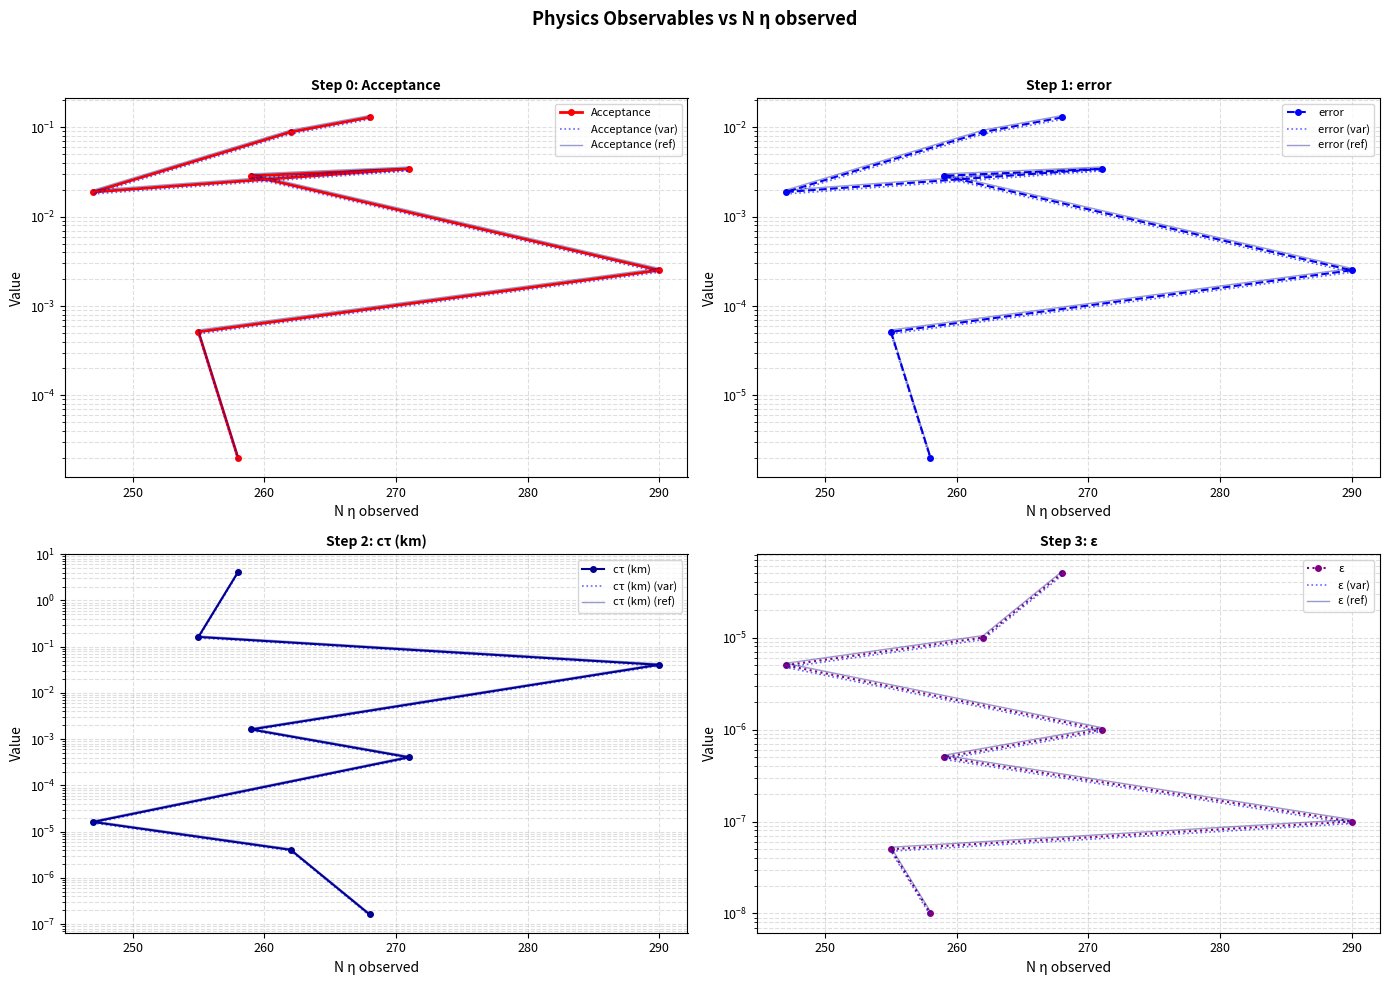

Reading left to right, transcribe all the data shown in this chart.

Acceptance: 0.0	0.0	0.0	0.0	0.0	0.0	0.0	0.0
error: 0.1	0.1	0.0	0.0	0.0	0.0	0.0	0.0
cτ (km): 0.0	0.0	0.0	0.0	0.0	0.0	0.2	4.1
ε: 0.0	0.0	0.0	0.0	0.0	0.0	0.0	0.0